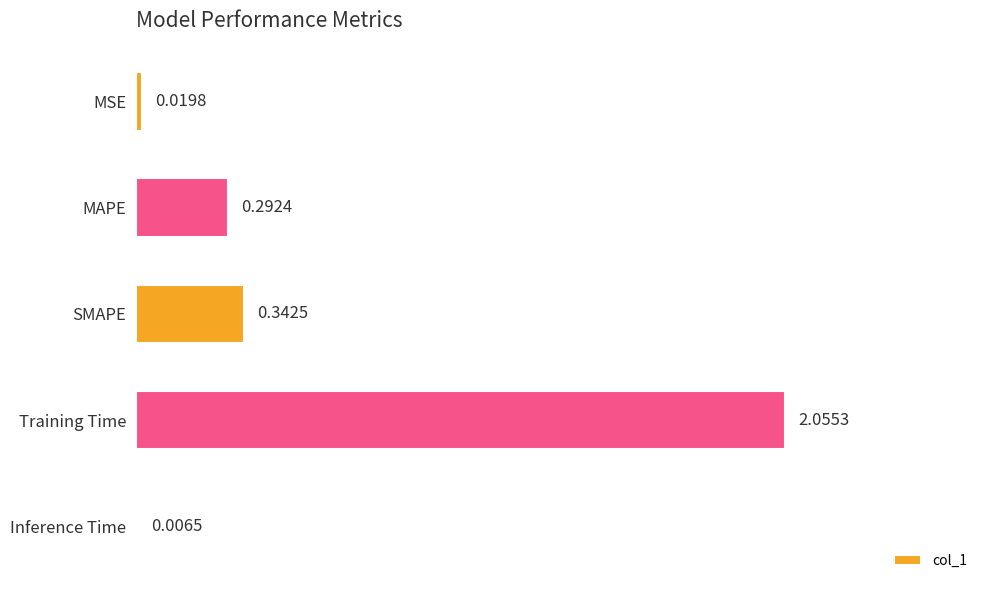

Which category has the highest value across all series?

Training Time